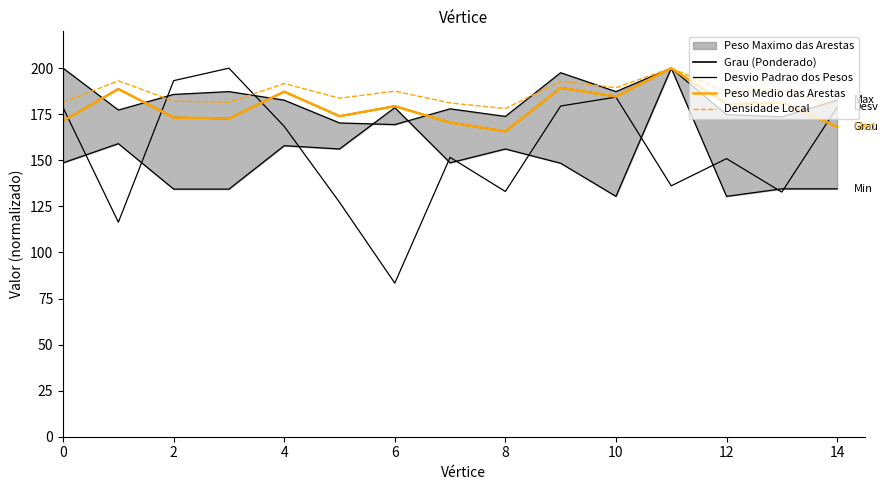

How many interior local valleys does the Grau (Ponderado) series have?

5